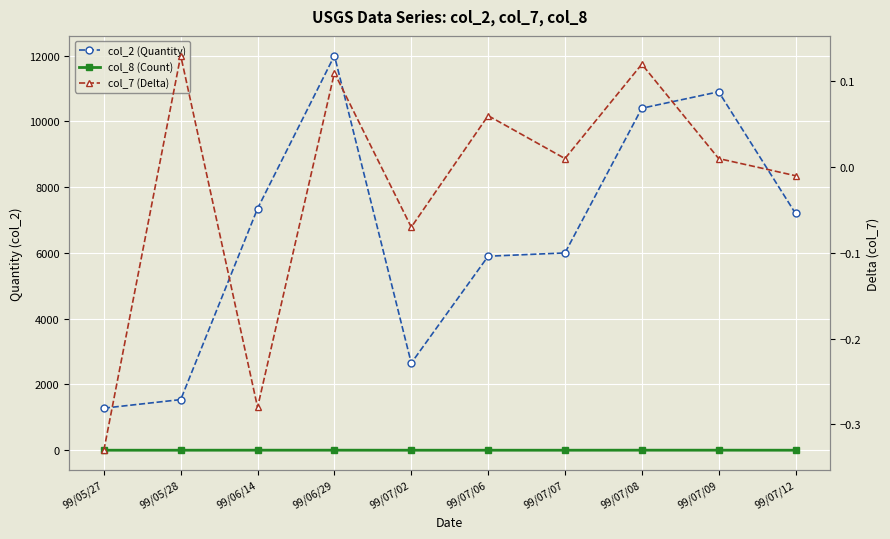

Reading right to left, list all the values displayed in this chart.

col_2 (Quantity): 7200.0	10900.0	10400.0	6000.0	5900.0	2650.0	12000.0	7350.0	1540.0	1280.0
col_8 (Count): 1.0	2.0	2.0	1.0	1.0	1.0	2.0	2.0	1.0	1.0
col_7 (Delta): -0.0	0.0	0.1	0.0	0.1	-0.1	0.1	-0.3	0.1	-0.3